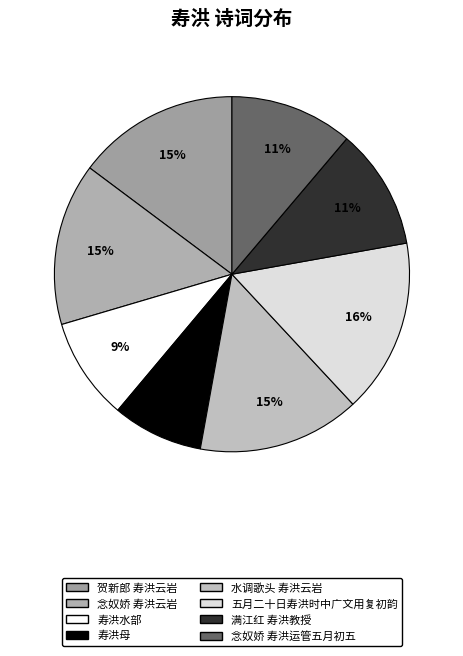

What percentage is the 念奴娇 寿洪运管五月初五 slice, to the nearest percent?

11%